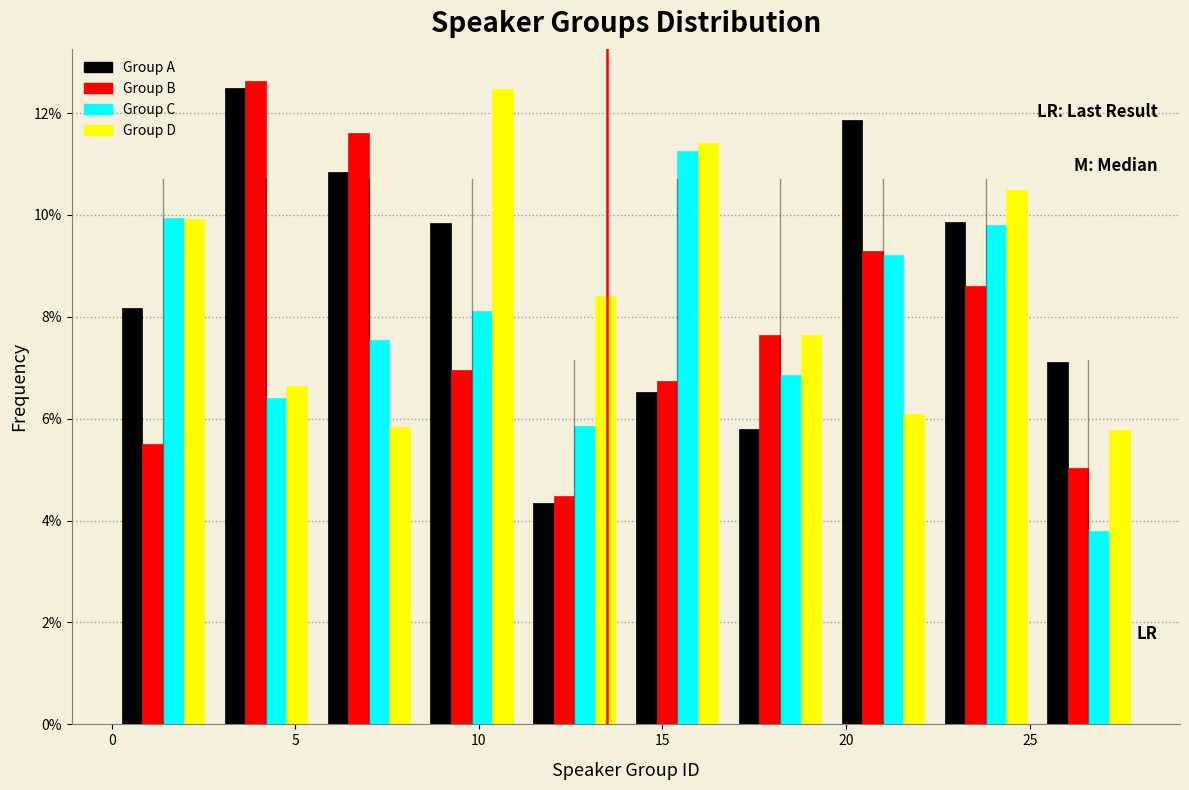

Reading left to right, transcribe this chart: for each range on the x-axis, give the height of each series' bar. Neither the bar edges nor the heights are printed on the chart, so give them approximately, as read against the axes.

0.0 to 2.8: Group A=8.2	Group B=5.6	Group C=10.0	Group D=10.0
2.8 to 5.6: Group A=12.4	Group B=12.6	Group C=6.4	Group D=6.6
5.6 to 8.4: Group A=10.8	Group B=11.6	Group C=7.6	Group D=5.8
8.4 to 11.2: Group A=9.8	Group B=7.0	Group C=8.2	Group D=12.4
11.2 to 14.0: Group A=4.4	Group B=4.4	Group C=5.8	Group D=8.4
14.0 to 16.8: Group A=6.6	Group B=6.8	Group C=11.2	Group D=11.4
16.8 to 19.6: Group A=5.8	Group B=7.6	Group C=6.8	Group D=7.6
19.6 to 22.4: Group A=11.8	Group B=9.2	Group C=9.2	Group D=6.0
22.4 to 25.2: Group A=9.8	Group B=8.6	Group C=9.8	Group D=10.4
25.2 to 28.0: Group A=7.2	Group B=5.0	Group C=3.8	Group D=5.8